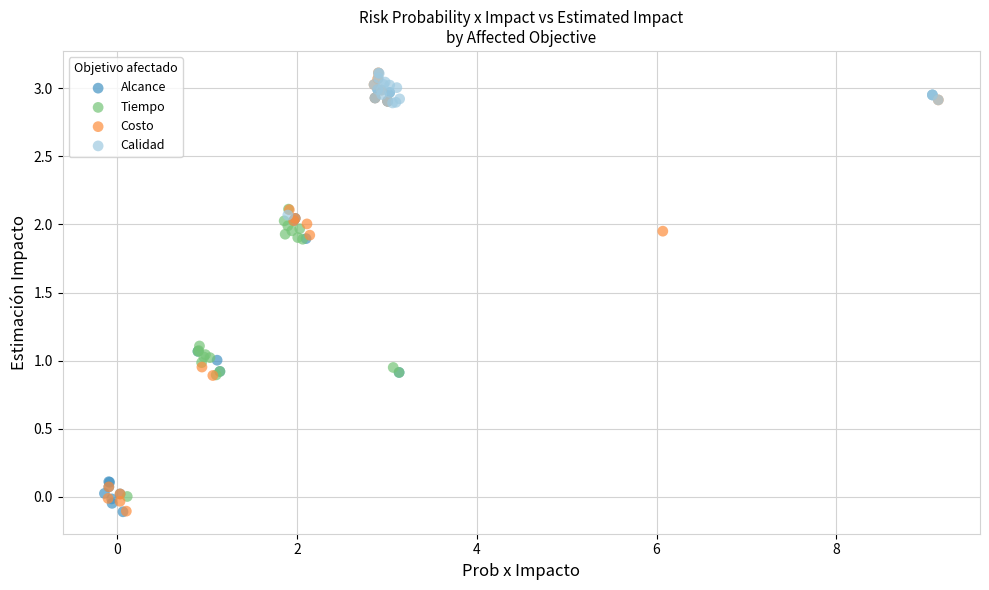

Which series has the widest spread of Y values?

Costo